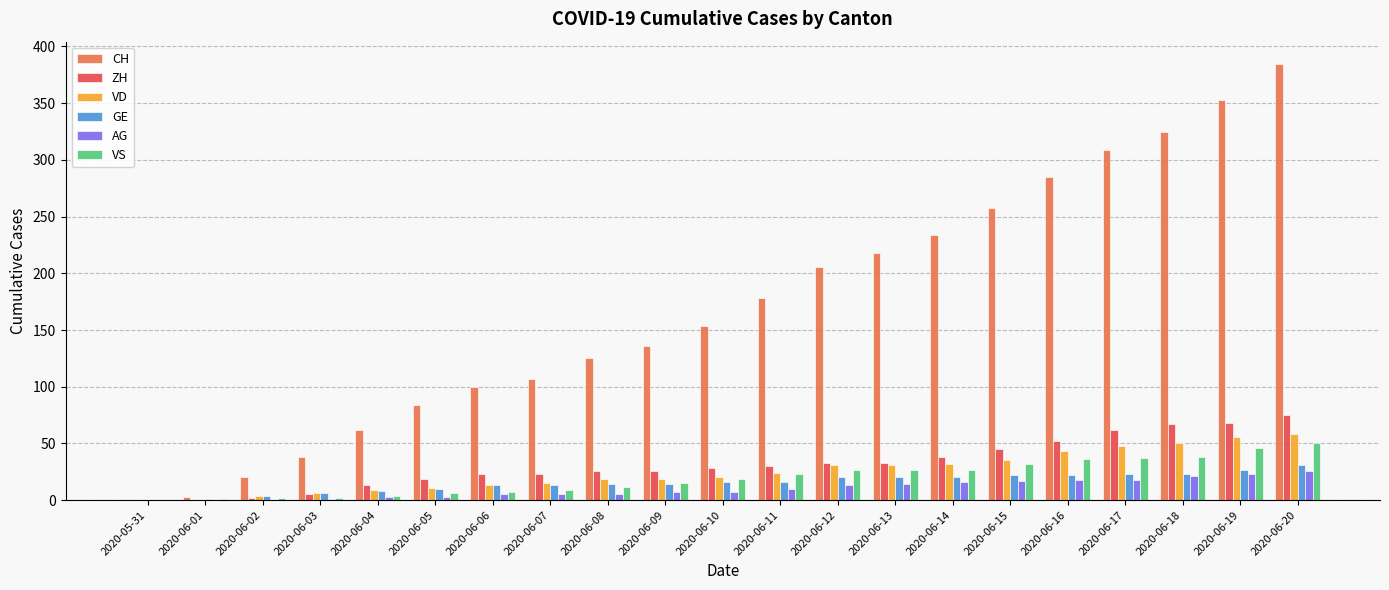

The value of GE at 2020-06-19 is 27. True or false?

True